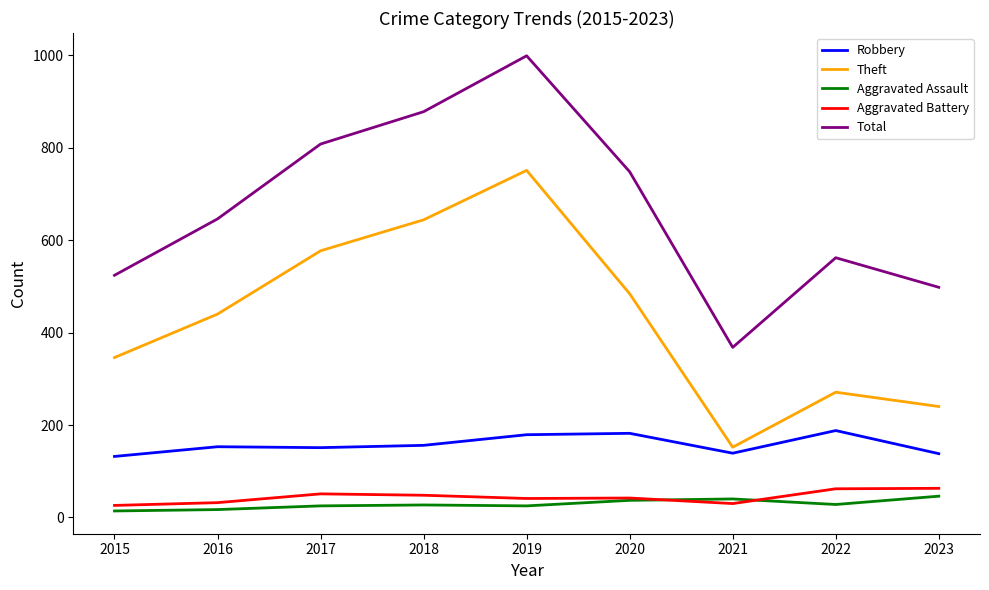

The Theft series shows 232 at 2021. True or false?

False